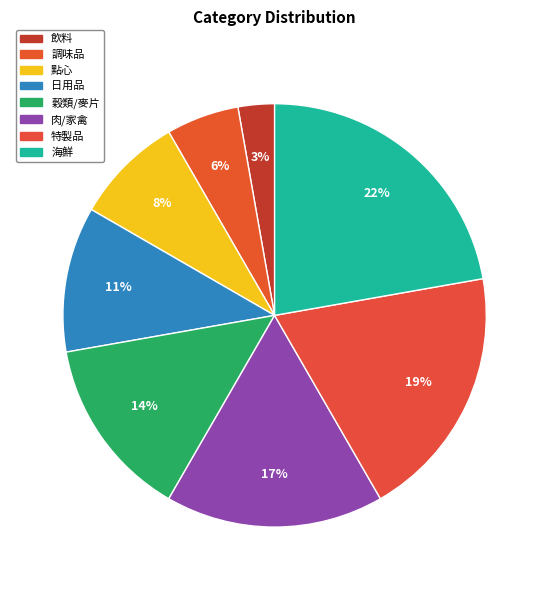

Rank the categories by value from lowest to highest.

飲料, 調味品, 點心, 日用品, 穀類/麥片, 肉/家禽, 特製品, 海鮮